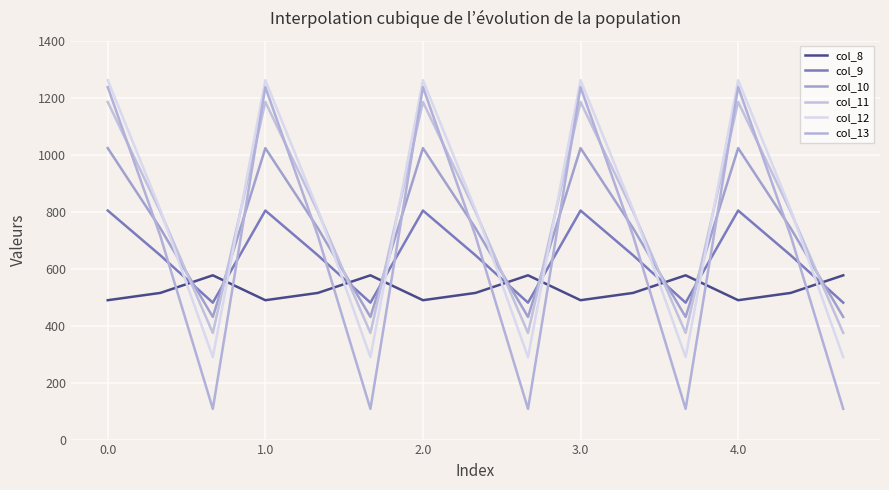

How many lines are shown in the chart?

6